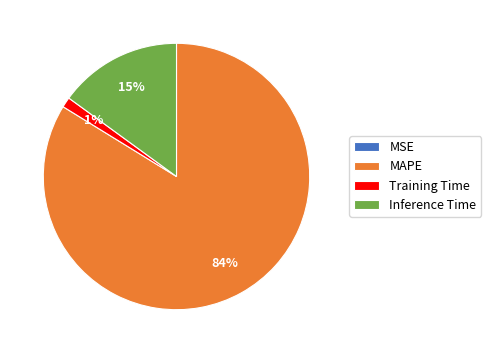

What percentage is the MAPE slice, to the nearest percent?

84%